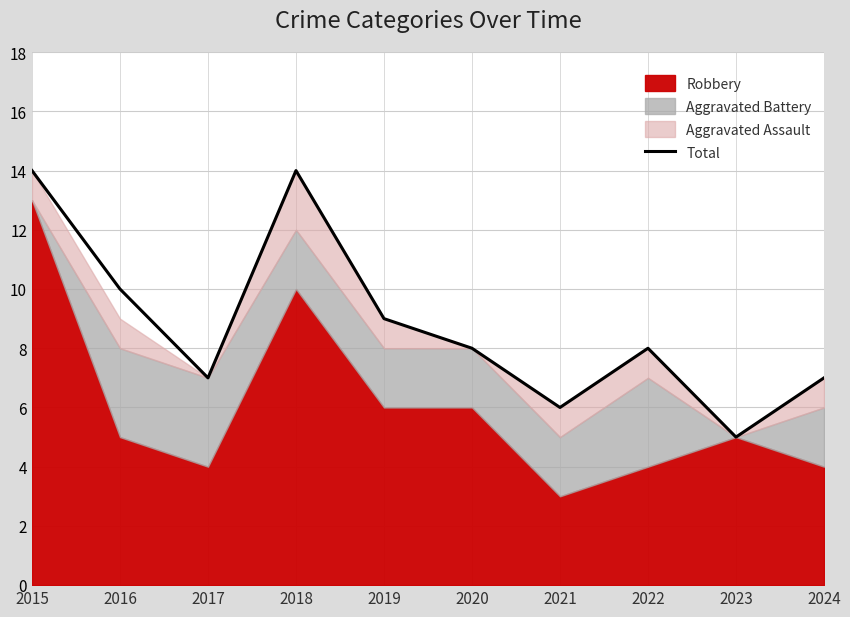

True or false: there are more than 1 points higher than both neighbors.

True